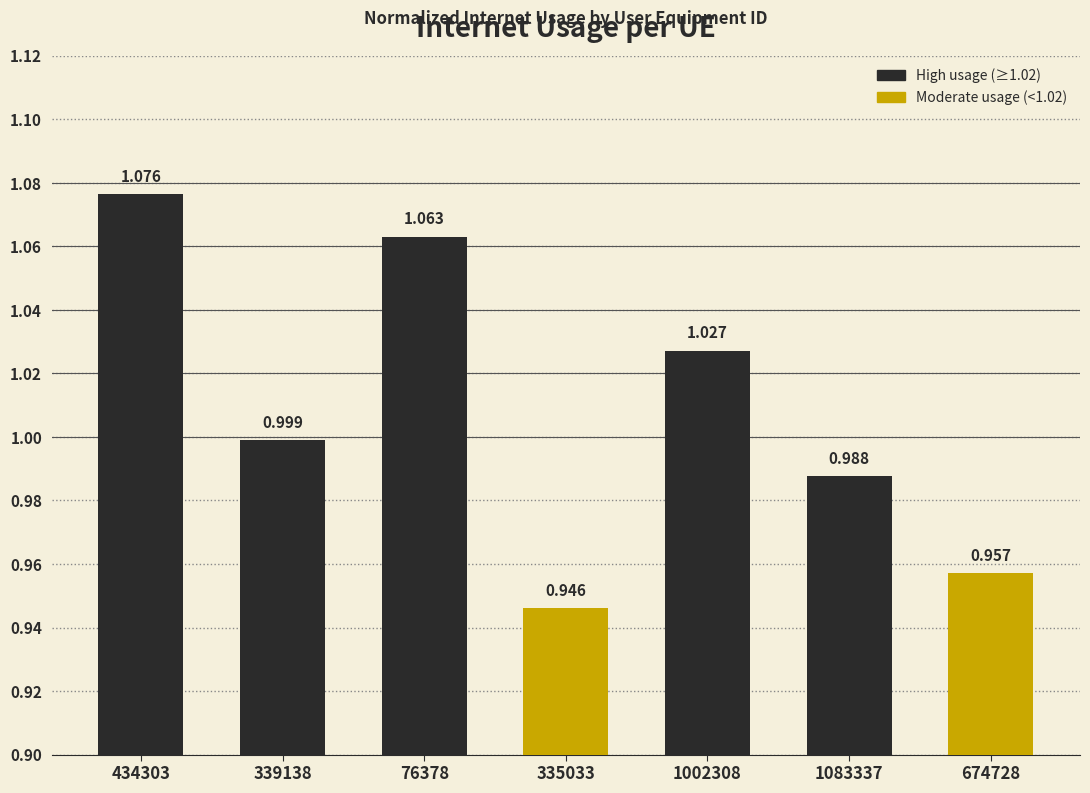

How many bars are there in total?

7